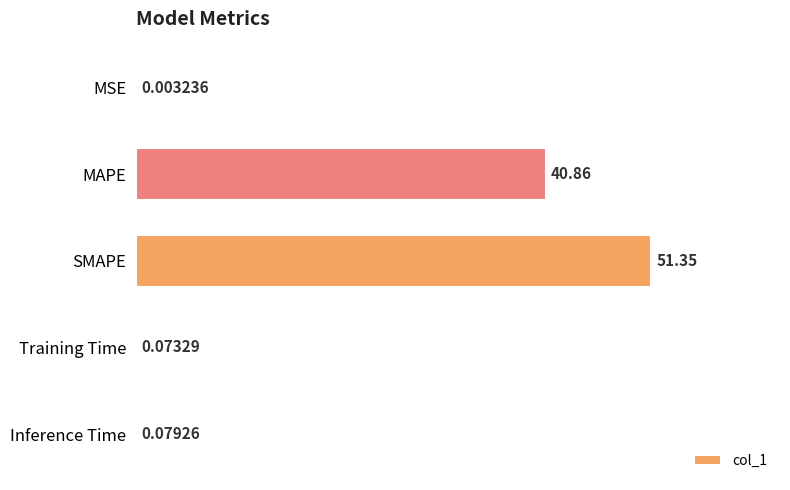

What is the sum of the values at MAPE and Inference Time?

40.9